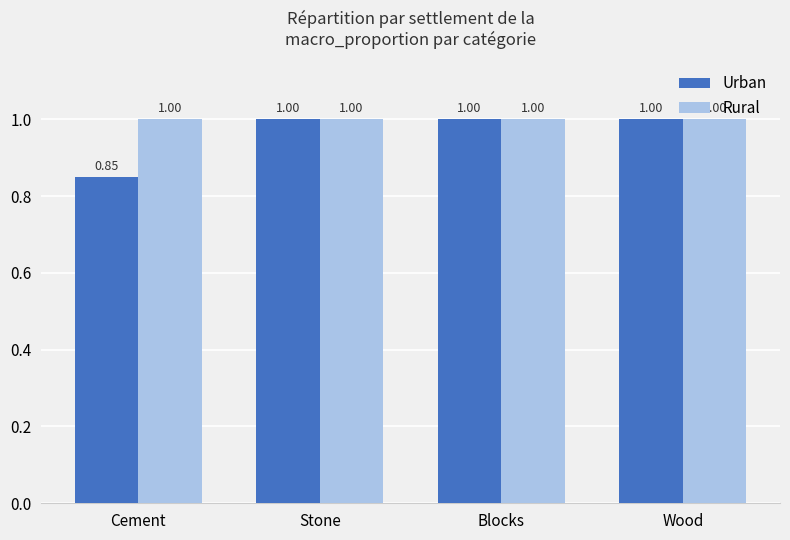

How many series are shown in this chart?

2